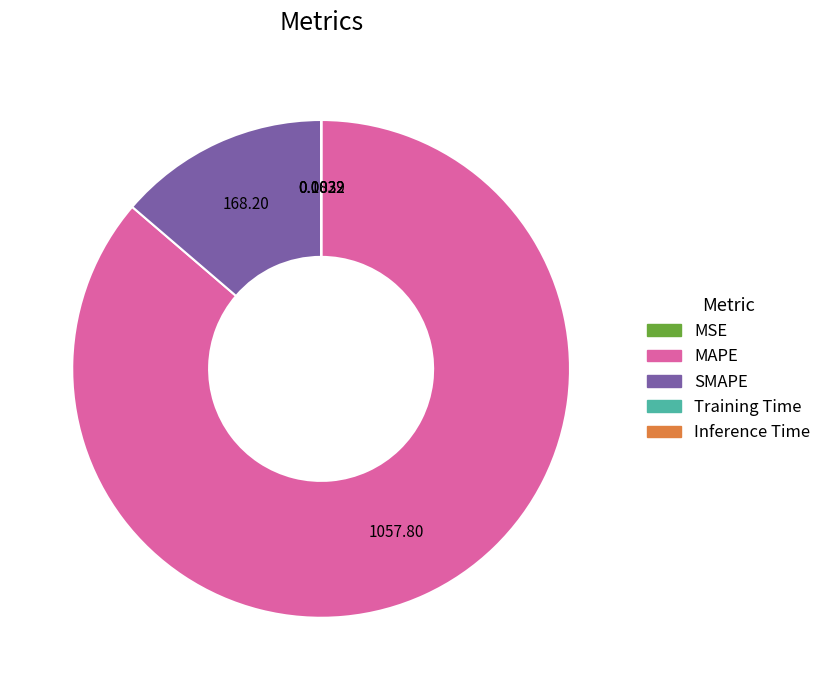

Is MAPE the majority of the pie?

Yes